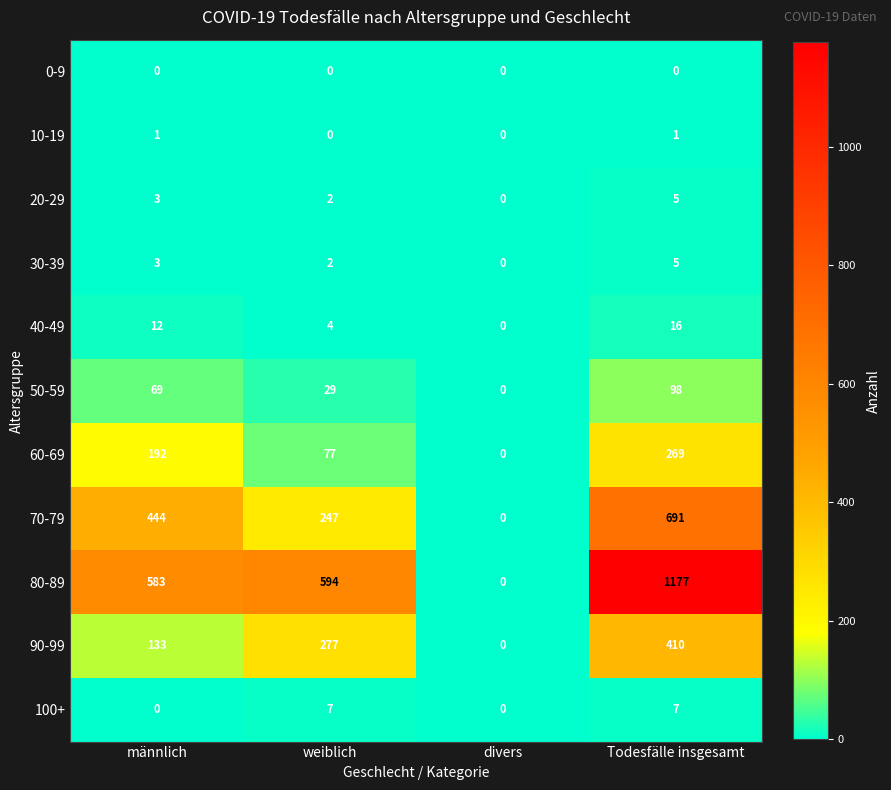

The 0-9 series shows 0 at divers. True or false?

True